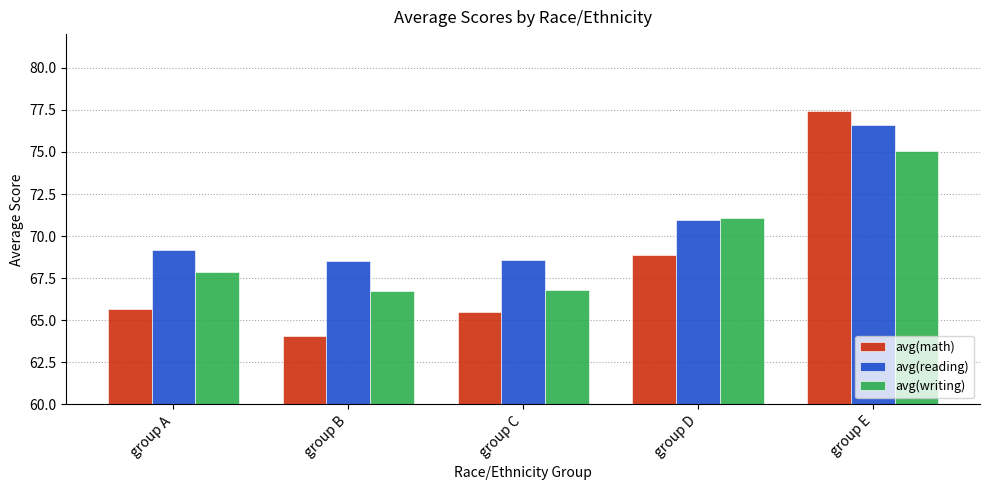

What is the average value of the avg(math) series?

68.3